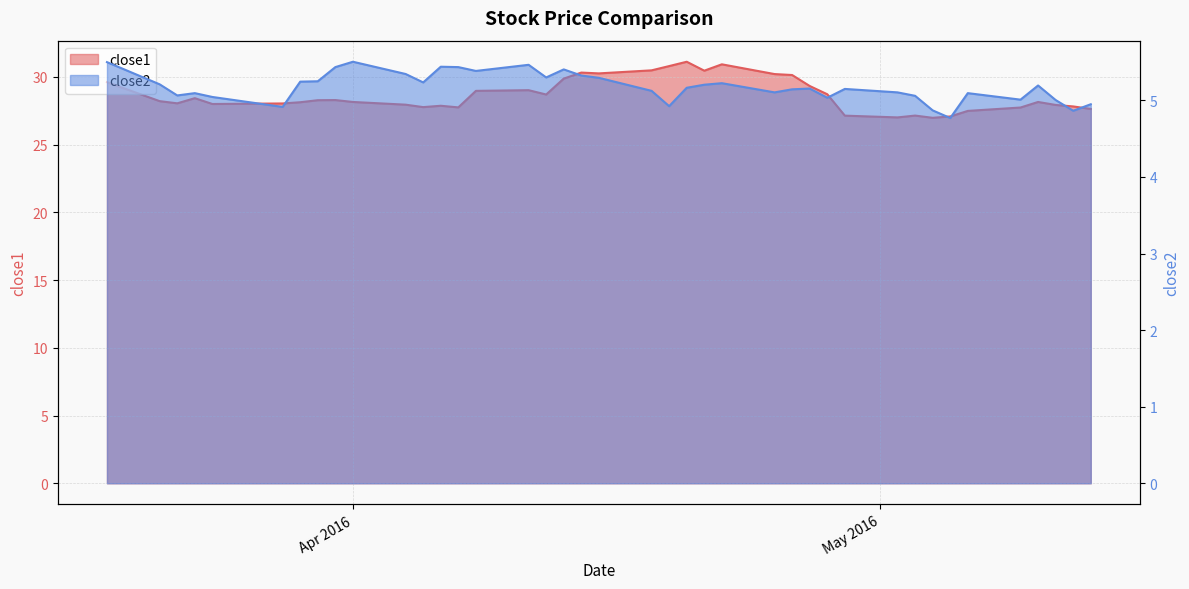

In close1, how many points are higher than both neighbors (excluding endpoints)?

9